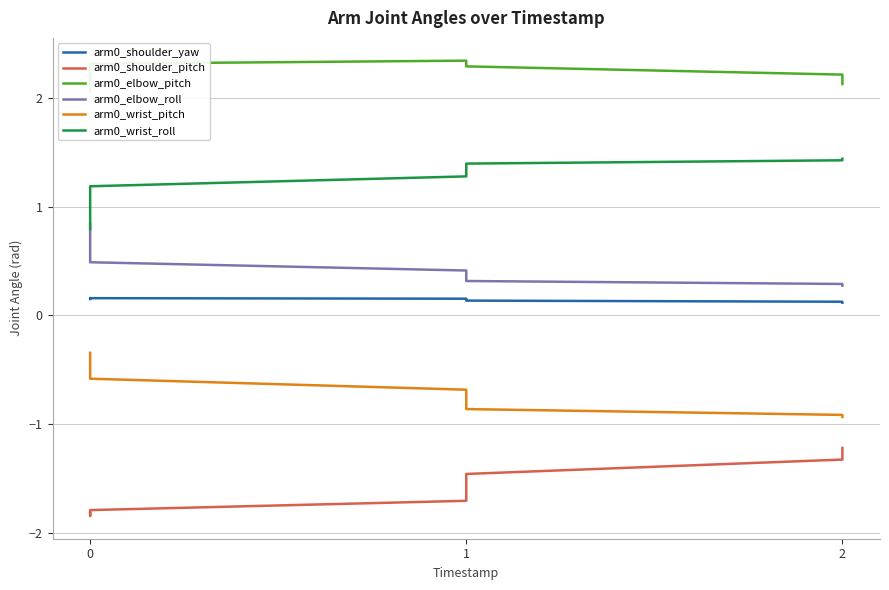

Which series changed the most between 0 and 3?

arm0_wrist_roll